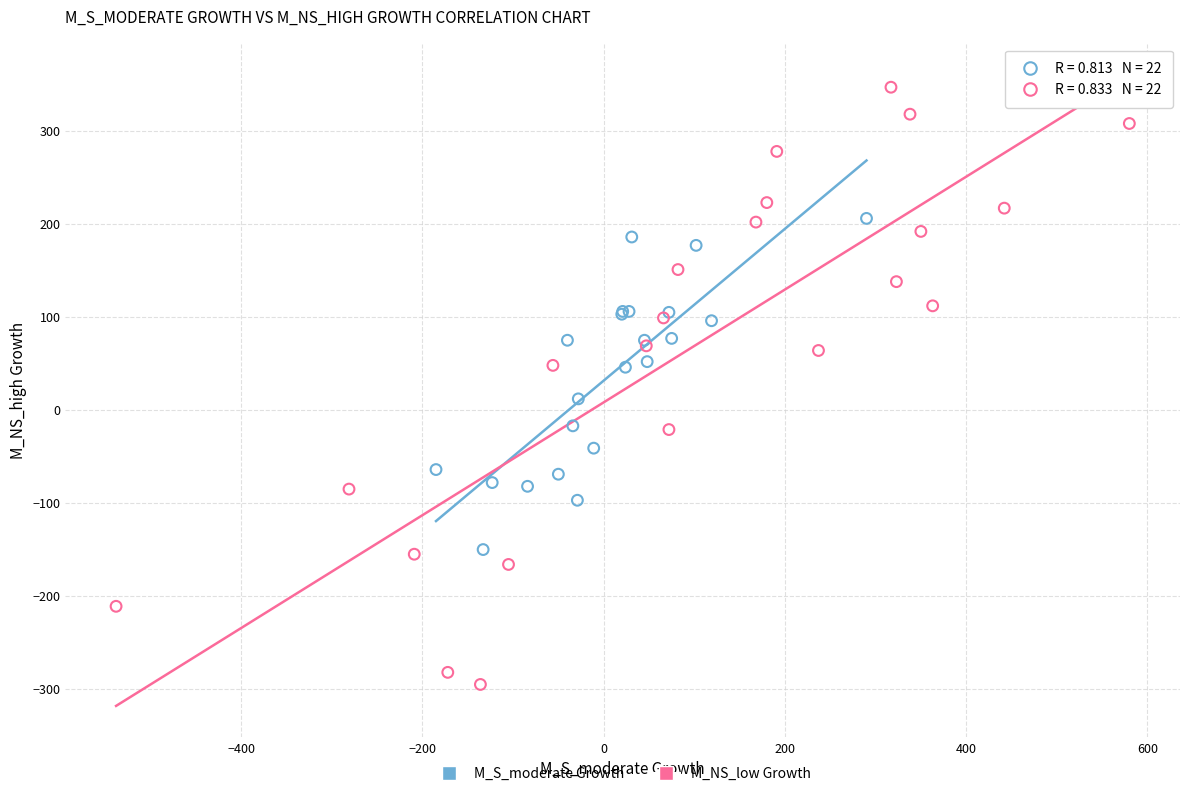

What are all the series names shown in the legend?

M_S_moderate Growth, M_NS_low Growth